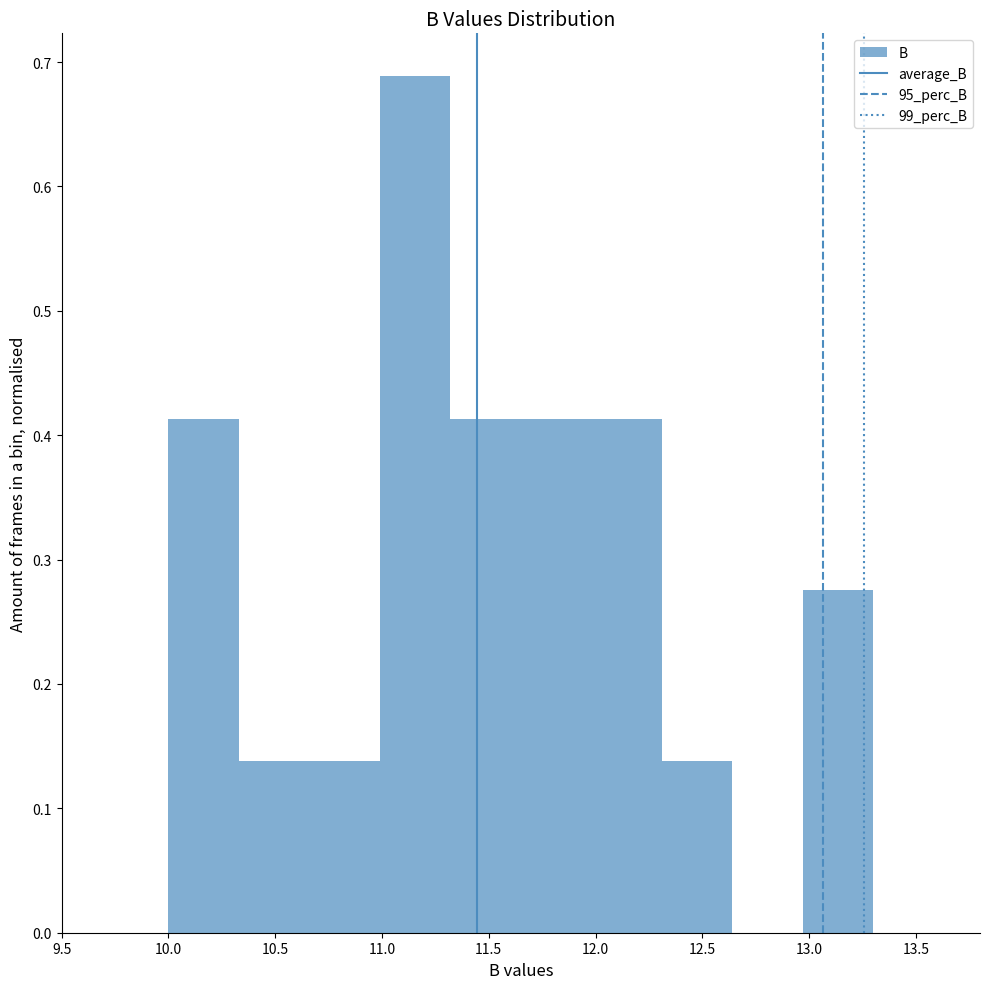

Which range on the x-axis has the tallest bar?

10.99 to 11.32